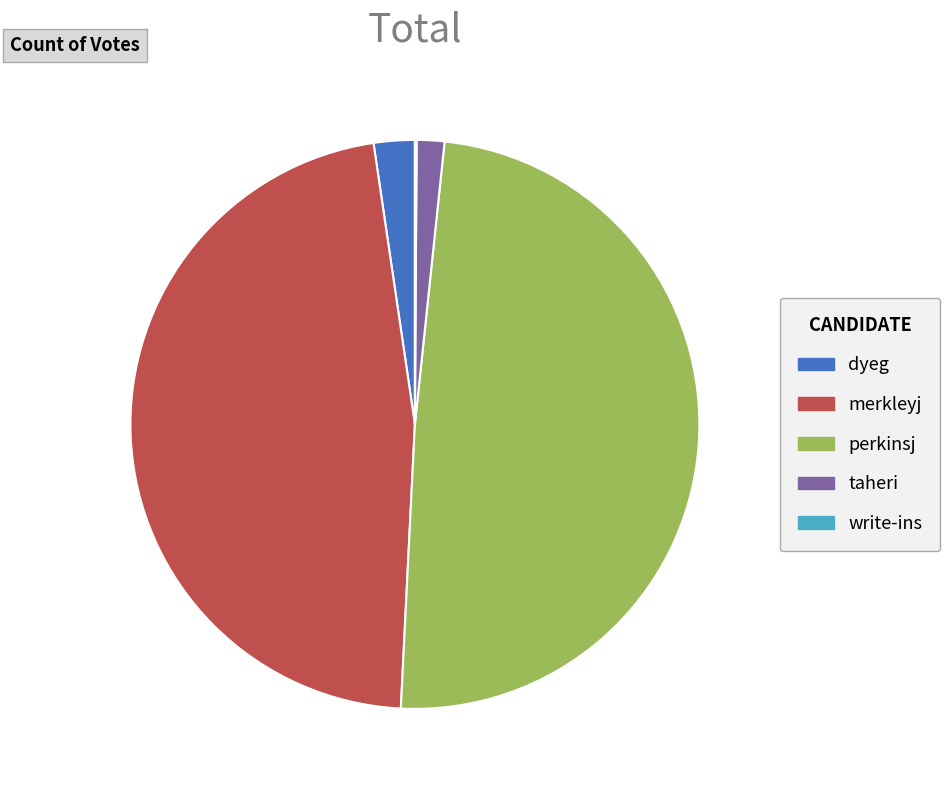

What is the largest slice in the pie chart?

perkinsj